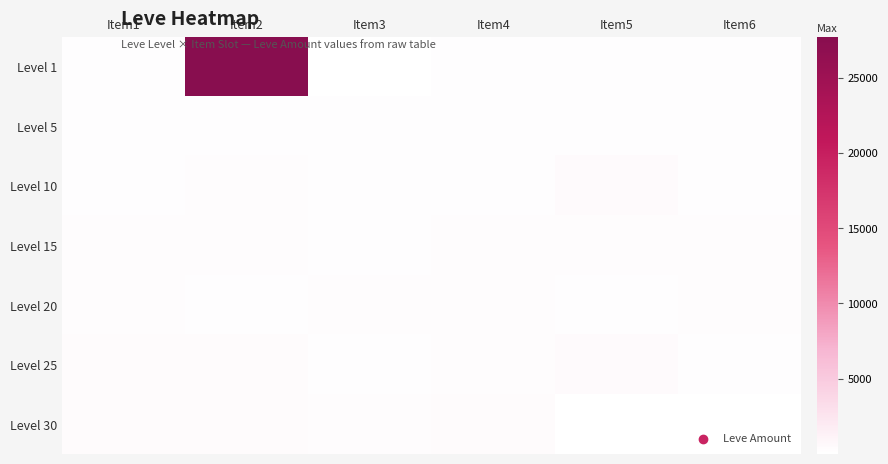

At how many categories does at least one series exceed 6615?

1